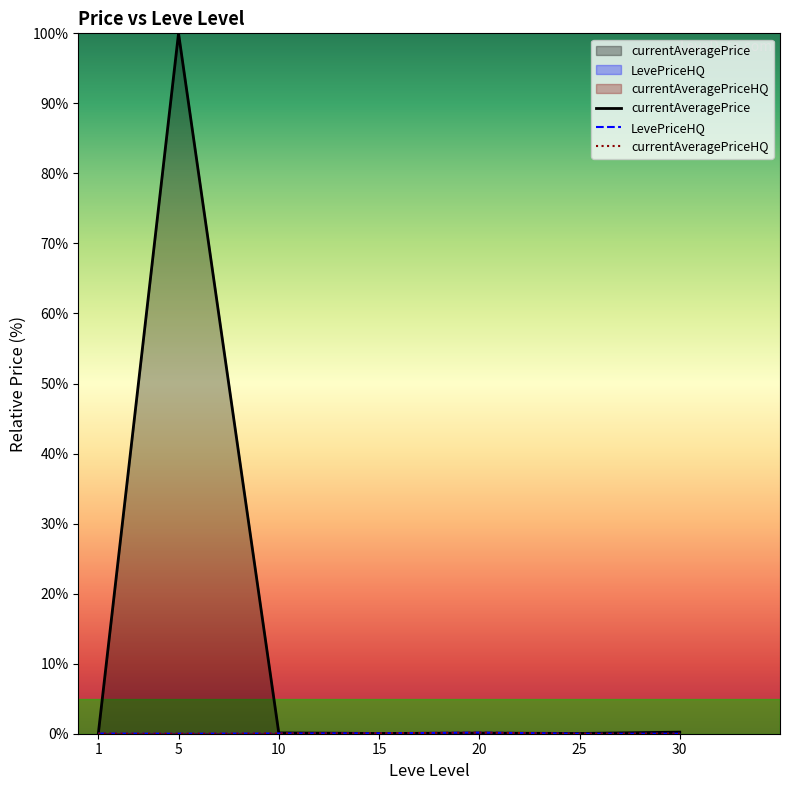

At 1, list the series in order from smallest to largest.

currentAveragePriceHQ, LevePriceHQ, currentAveragePrice